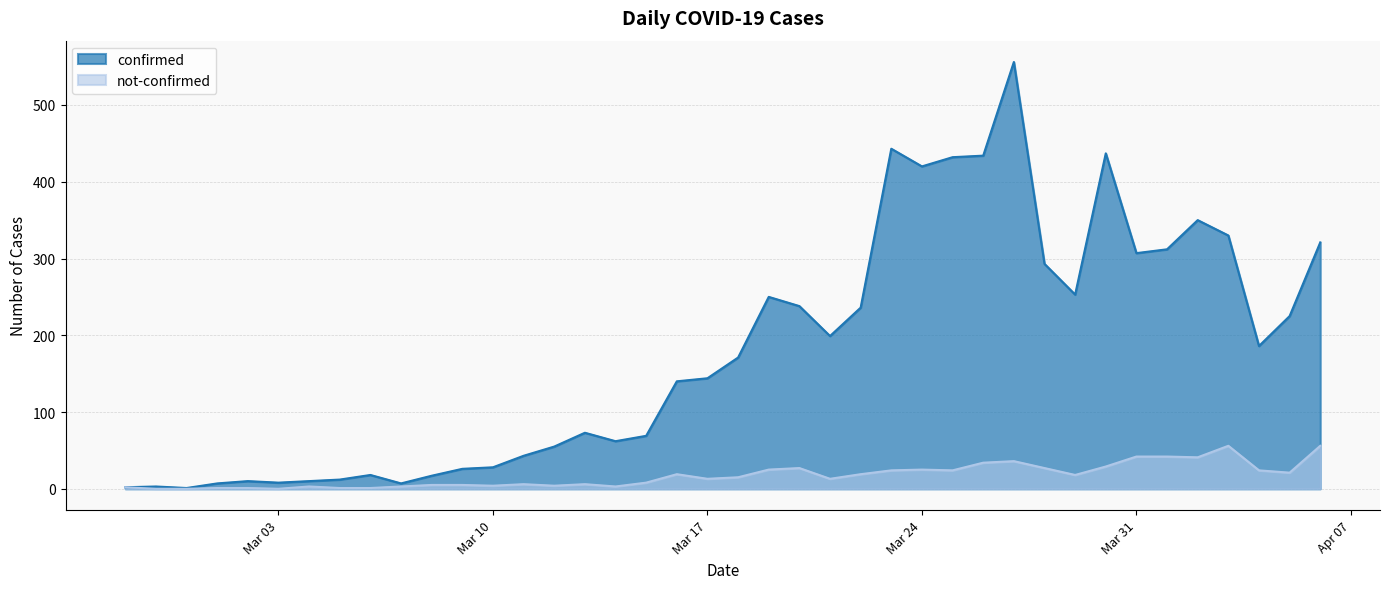

Where does the not-confirmed series first go above 15?

2020-03-16